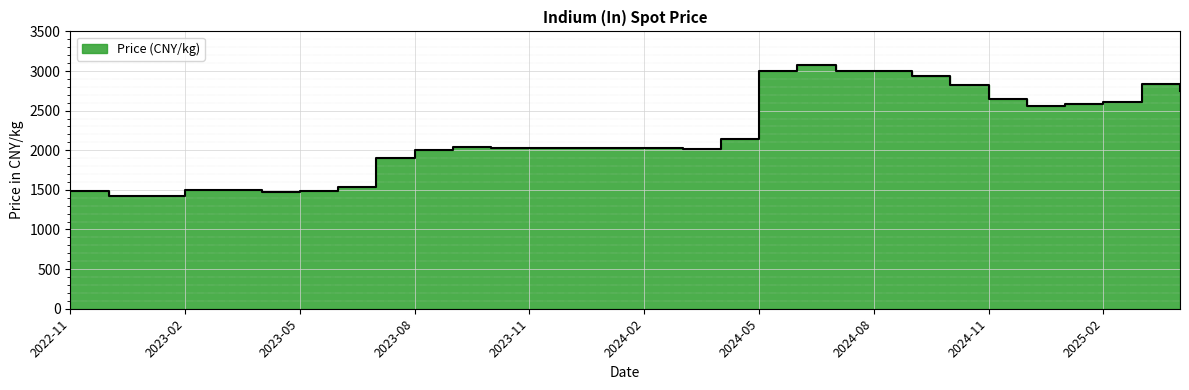

List the labels in order of value, largest first.

2024-06-28, 2024-05-31, 2024-07-31, 2024-08-30, 2024-09-30, 2025-03-31, 2024-10-31, 2025-04-30, 2024-11-29, 2025-02-28, 2025-01-31, 2024-12-31, 2024-04-30, 2023-09-29, 2023-10-31, 2023-11-30, 2023-12-29, 2024-01-31, 2024-02-29, 2024-03-29, 2023-08-31, 2023-07-31, 2023-06-30, 2023-03-31, 2023-02-28, 2023-05-31, 2022-11-30, 2023-04-28, 2022-12-30, 2023-01-31